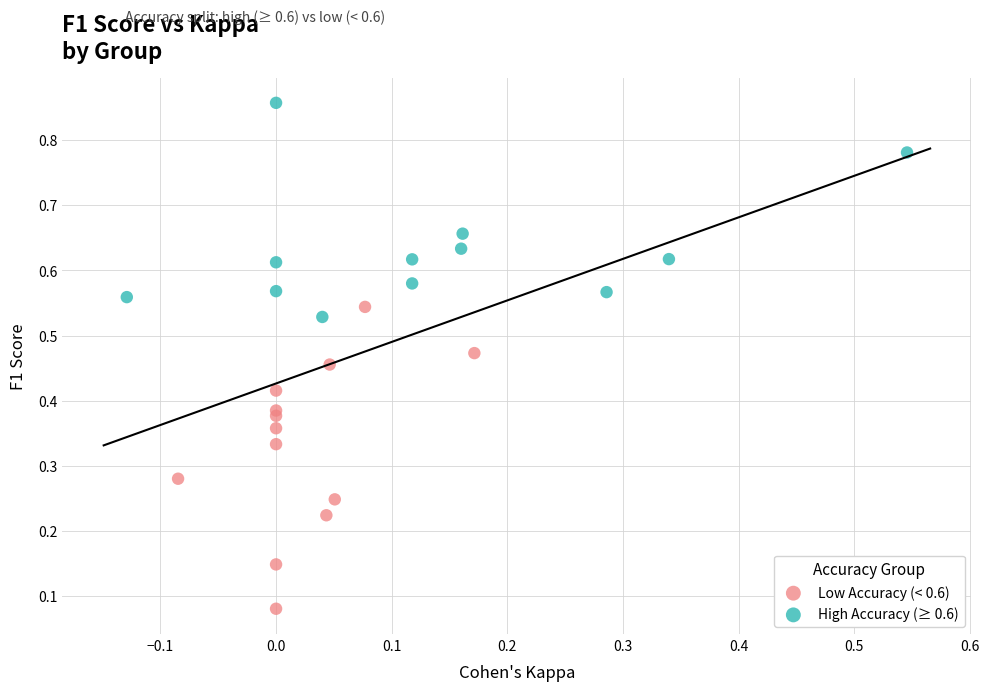

What are all the series names shown in the legend?

Low Accuracy (< 0.6), High Accuracy (≥ 0.6)